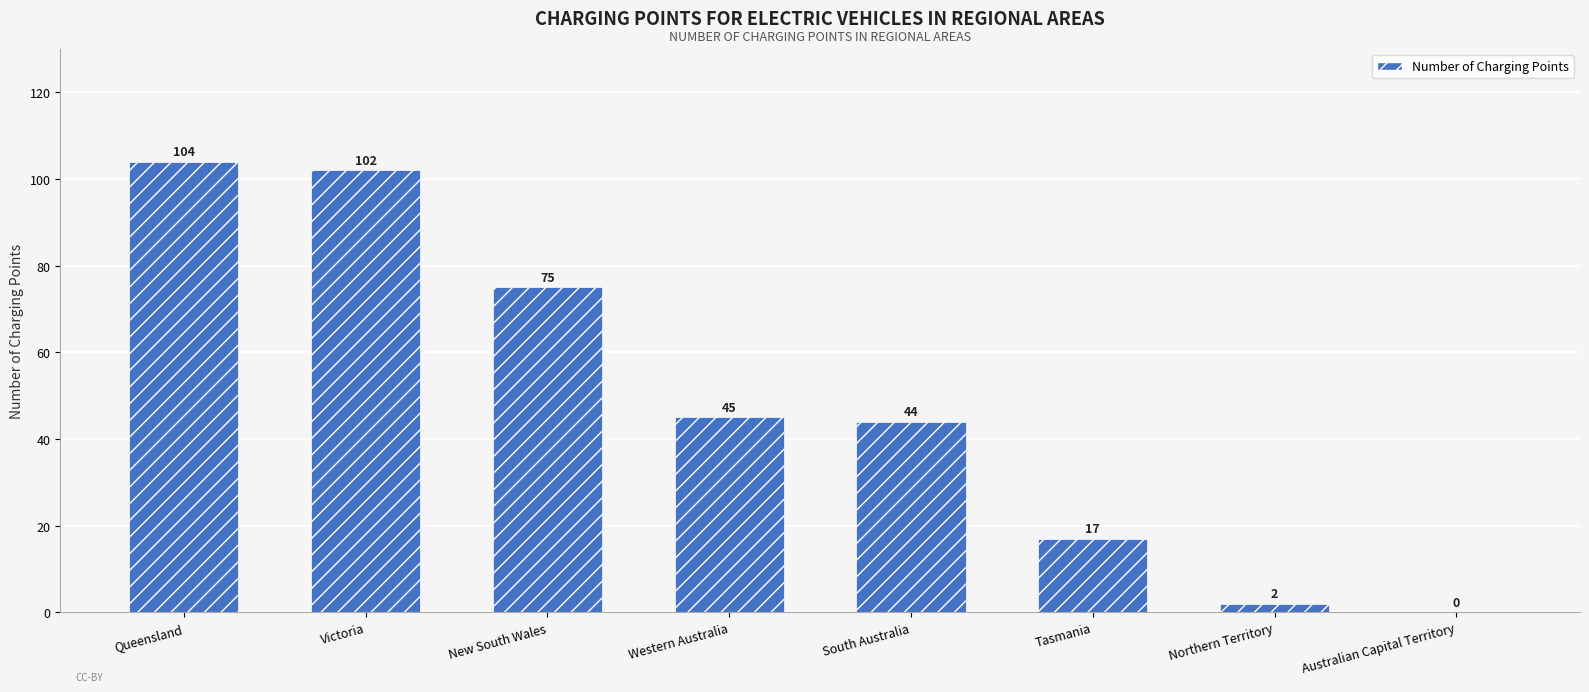

At which label does the data first exceed 45?

Queensland